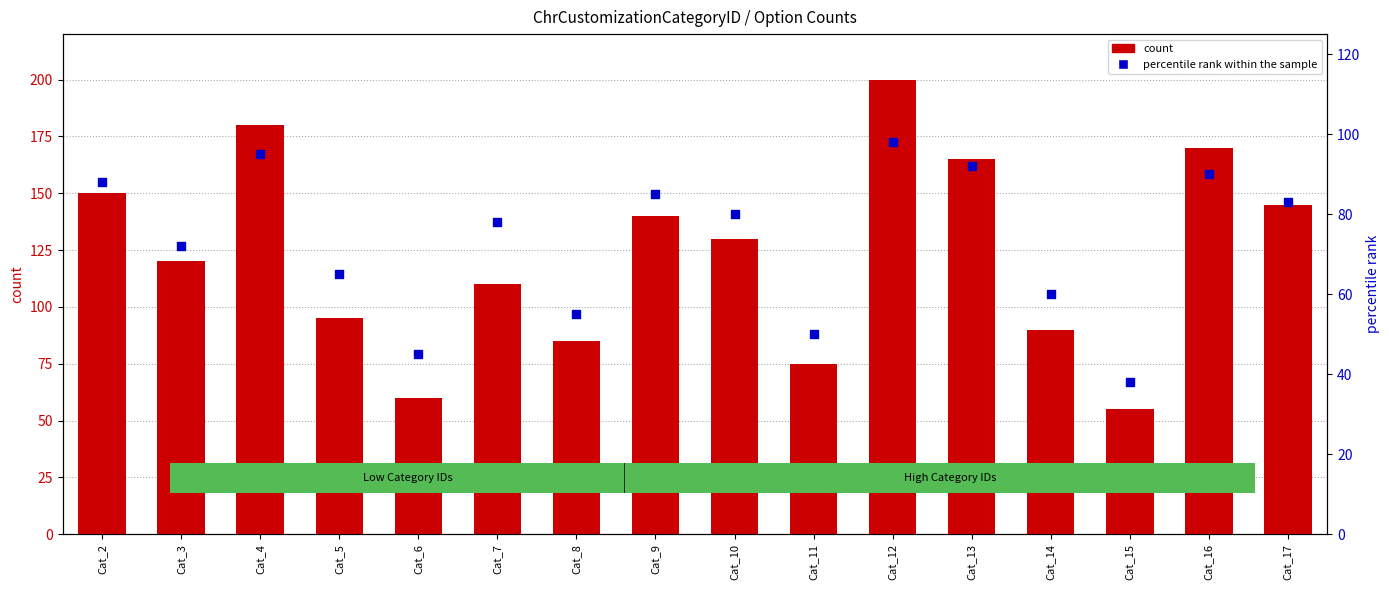

Is the value of count at Cat_16 greater than the value of percentile rank within the sample at Cat_3?

Yes